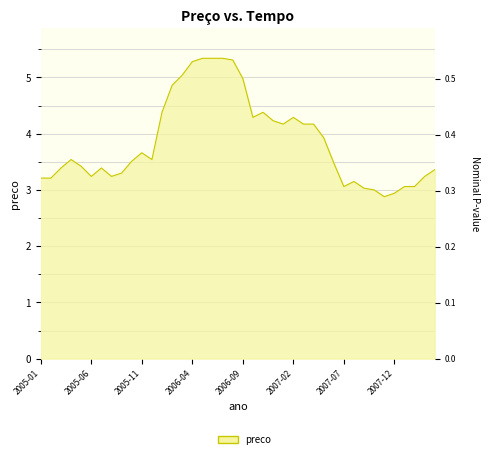

Reading left to right, what are all the values shown in this chart?

2005-01=3.2	2005-02=3.2	2005-03=3.4	2005-04=3.5	2005-05=3.4	2005-06=3.2	2005-07=3.4	2005-08=3.2	2005-09=3.3	2005-10=3.5	2005-11=3.7	2005-12=3.5	2006-01=4.4	2006-02=4.9	2006-03=5.0	2006-04=5.3	2006-05=5.3	2006-06=5.3	2006-07=5.3	2006-08=5.3	2006-09=5.0	2006-10=4.3	2006-11=4.4	2006-12=4.2	2007-01=4.2	2007-02=4.3	2007-03=4.2	2007-04=4.2	2007-05=3.9	2007-06=3.5	2007-07=3.1	2007-08=3.1	2007-09=3.0	2007-10=3.0	2007-11=2.9	2007-12=2.9	2008-01=3.1	2008-02=3.1	2008-03=3.2	2008-04=3.4